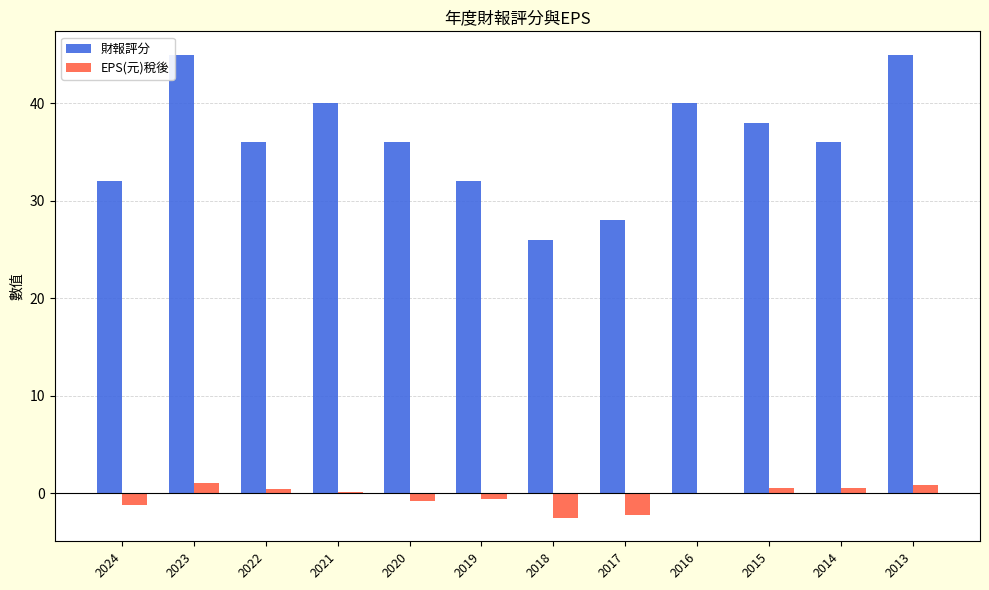

Between 2022 and 2017, which series saw the biggest shift?

財報評分